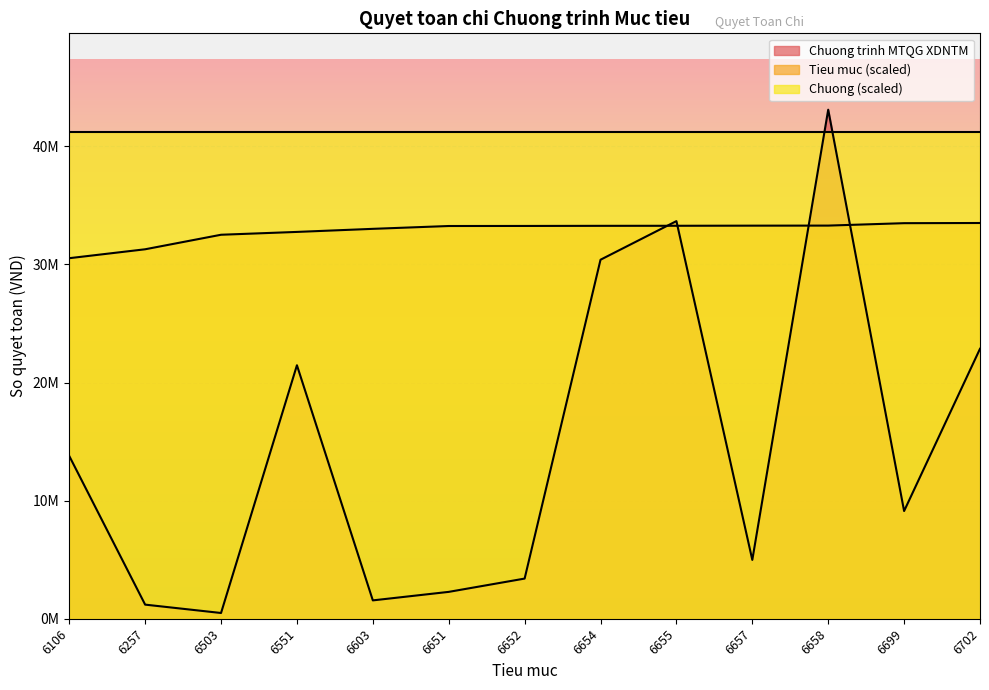

Which series has the largest range (max minus min)?

Chuong trinh MTQG XDNTM